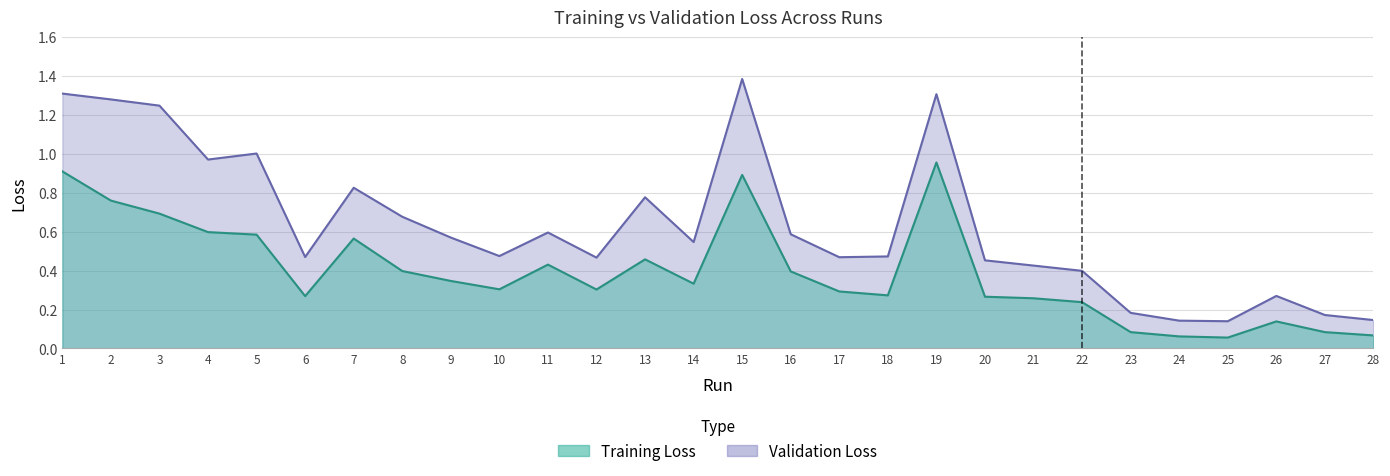

Where is the first local maximum for Validation Loss?

5